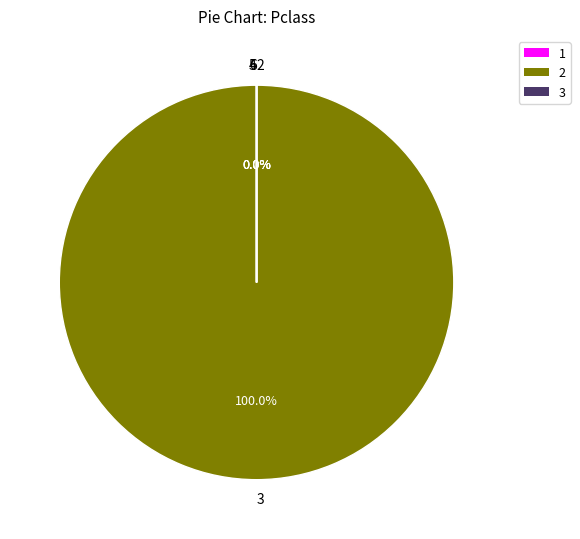

Rank the categories by value from lowest to highest.

1, 4, 6, 5, 2, 3